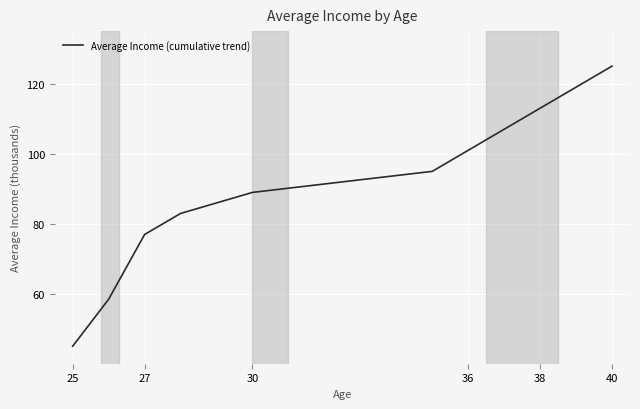

What is the maximum value shown in the chart?

125.0